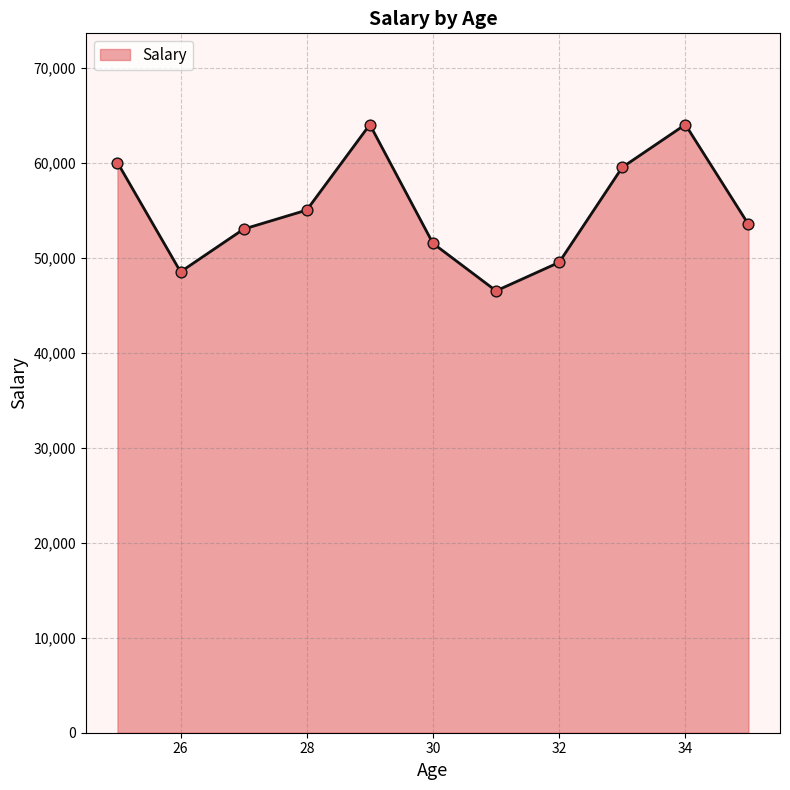

What is the minimum value shown in the chart?

46500